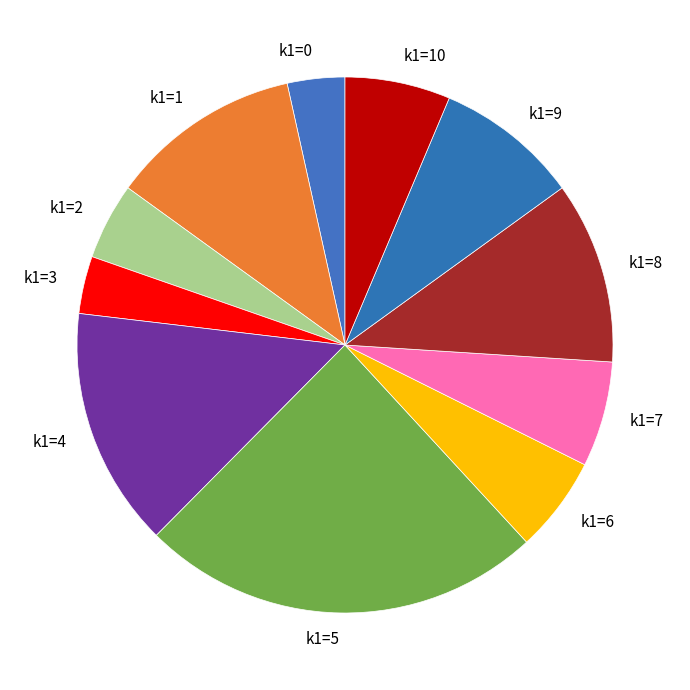

What is the ratio of the value at k1=0 to the value at k1=3?

1.0